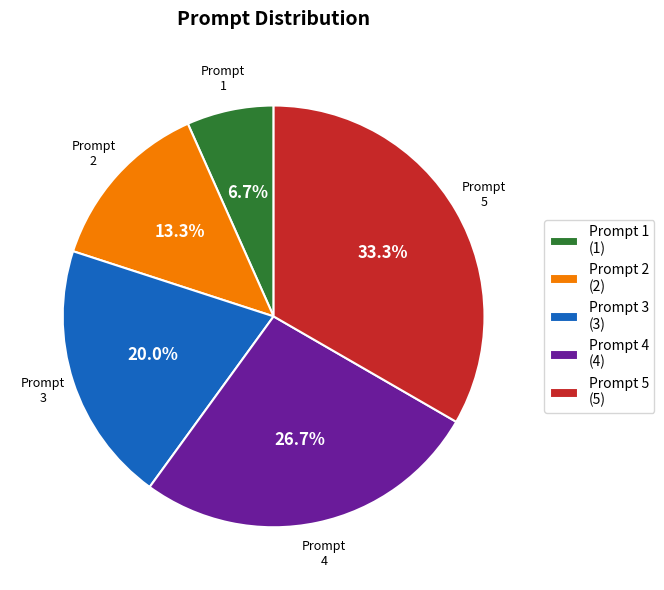

How many segments does this pie chart have?

5